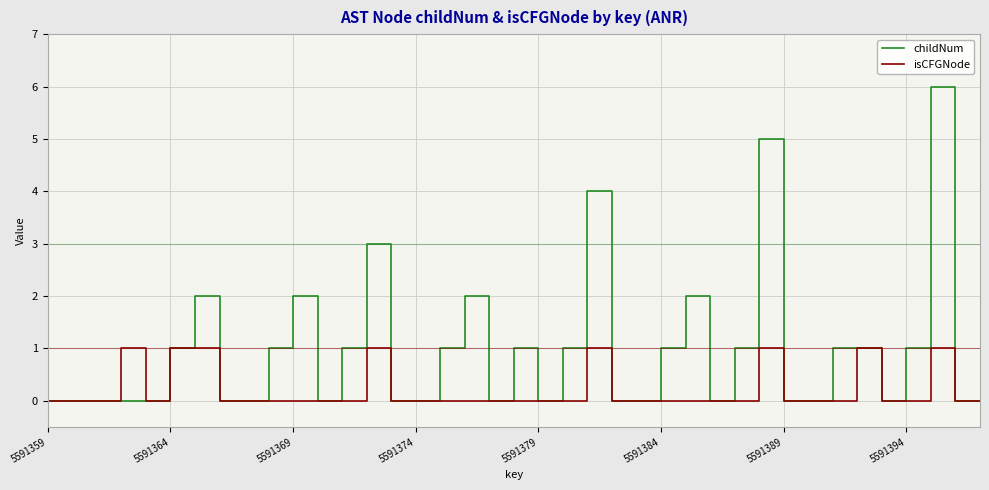

What is the greatest value displayed?

6